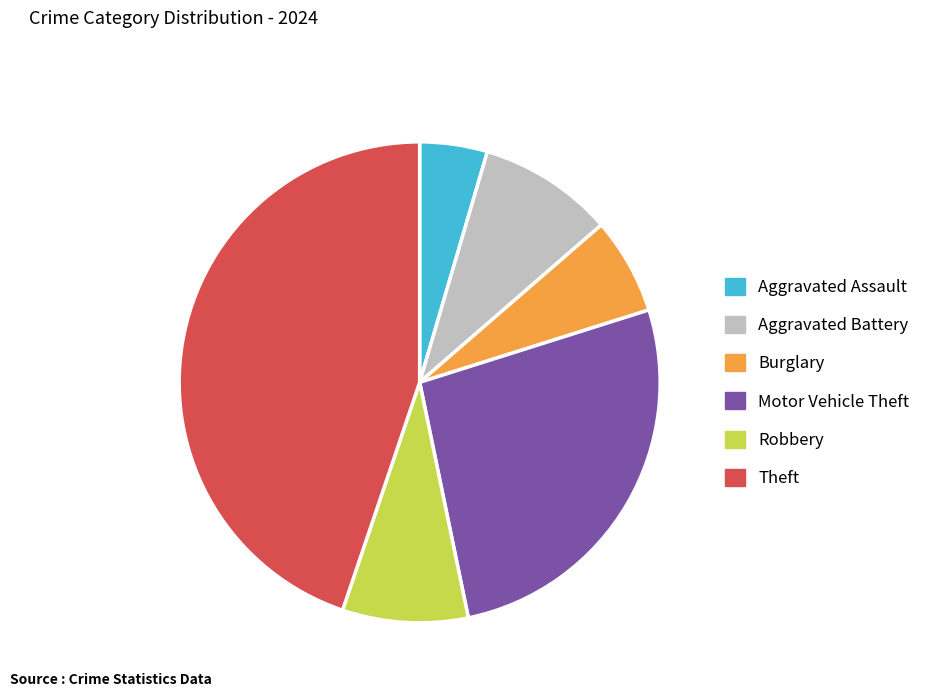

Does Burglary represent more than half of the total?

No